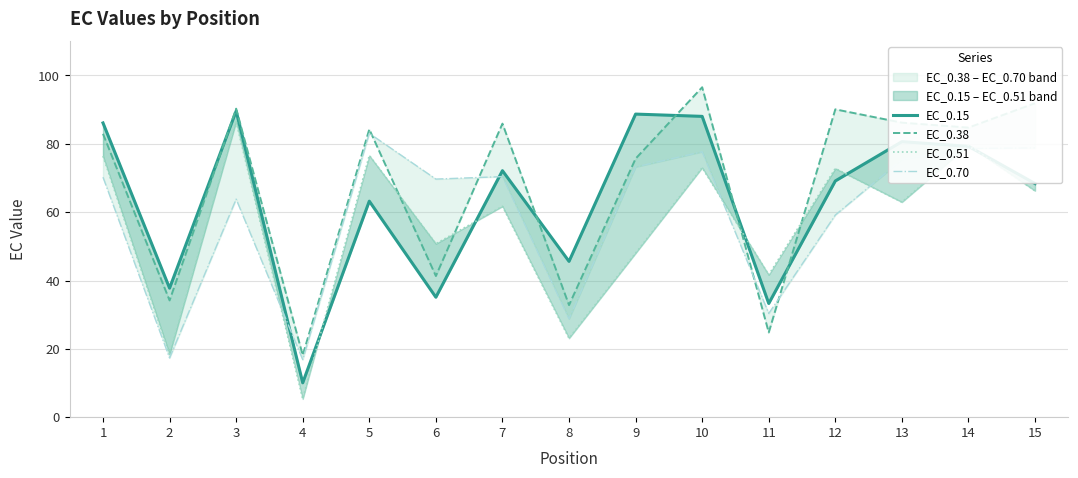

How many times do EC_0.15 and EC_0.51 cross each other?

6